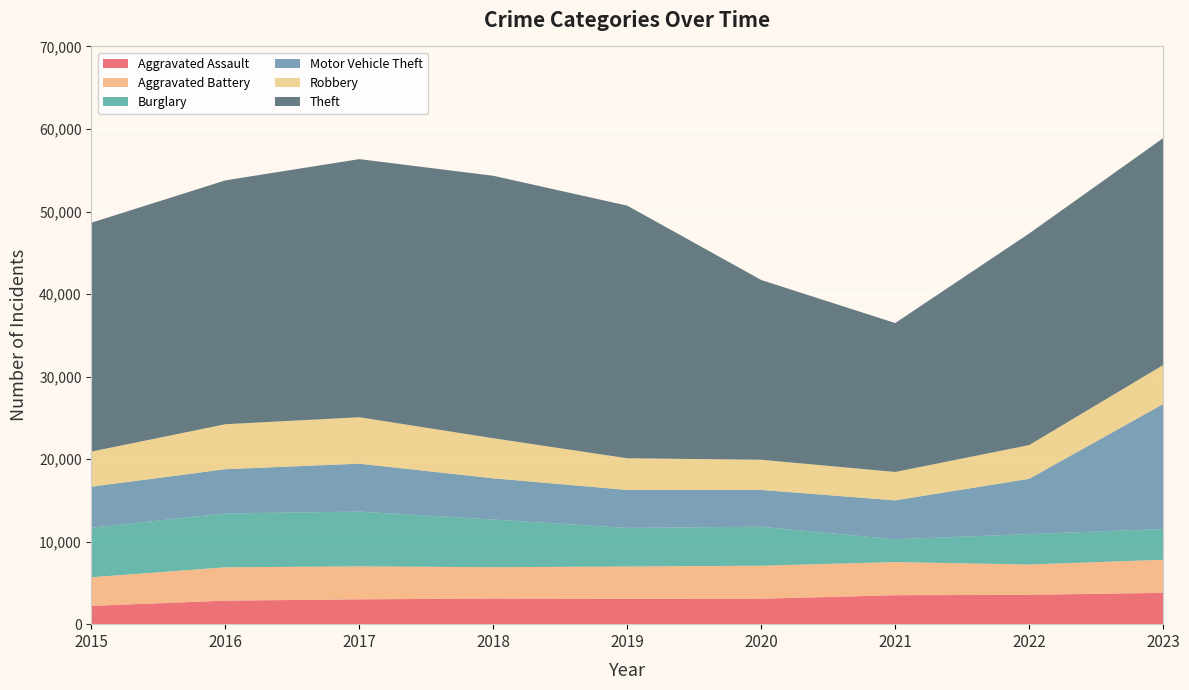

Reading left to right, list all the values displayed in this chart.

Aggravated Assault: 2217	2850	3009	3105	3058	3084	3509	3554	3797
Aggravated Battery: 3469	4042	3996	3798	3929	3998	4017	3673	4006
Burglary: 6002	6524	6633	5777	4679	4724	2757	3689	3733
Motor Vehicle Theft: 4968	5362	5806	4991	4594	4458	4720	6692	15135
Robbery: 4257	5449	5631	4856	3843	3656	3440	4091	4724
Theft: 27735	29546	31272	31803	30604	21780	18041	25638	27492